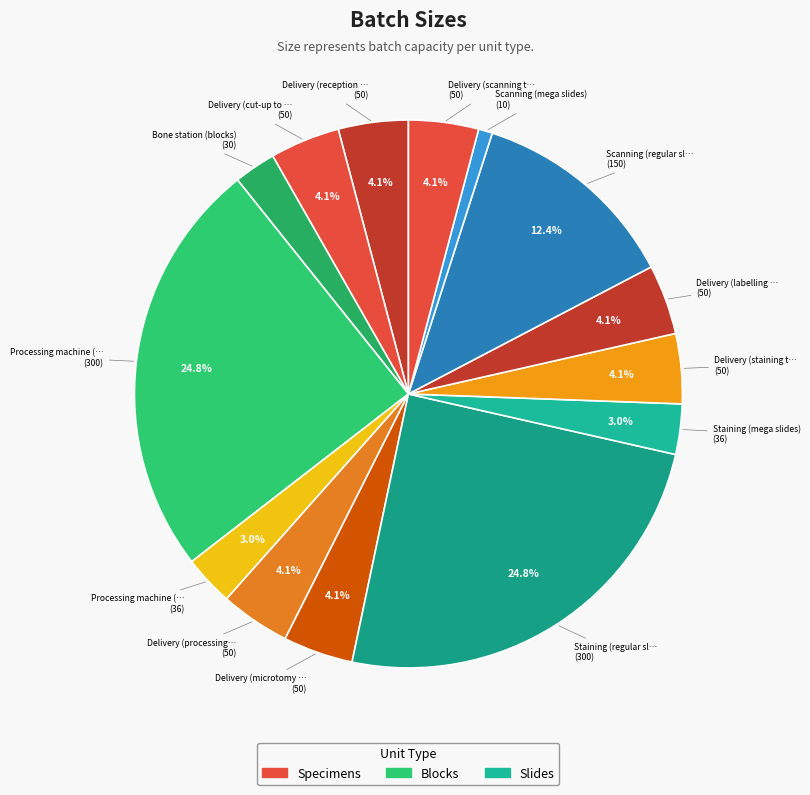

Which slice is the smallest?

Scanning (mega slides)